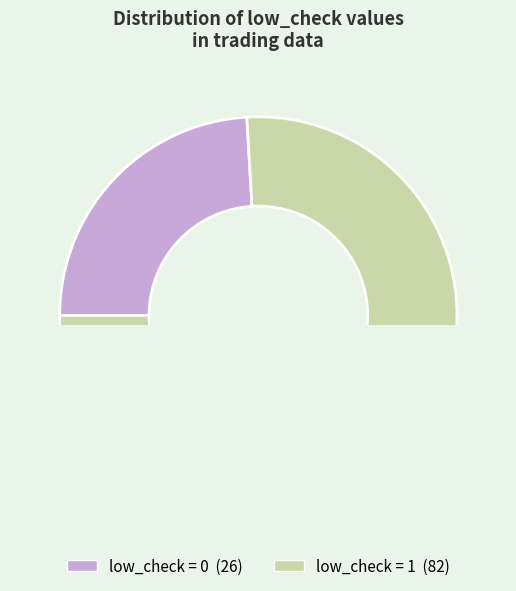

How many slices are in this pie chart?

2